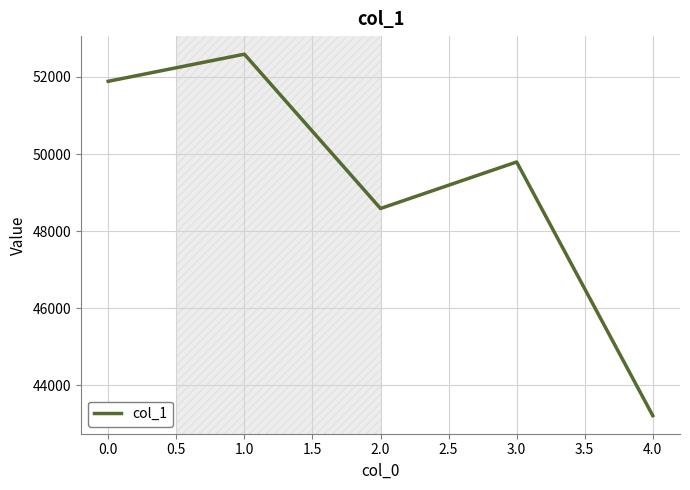

What is the approximate value at 1.0, to the nearest 10?

52590